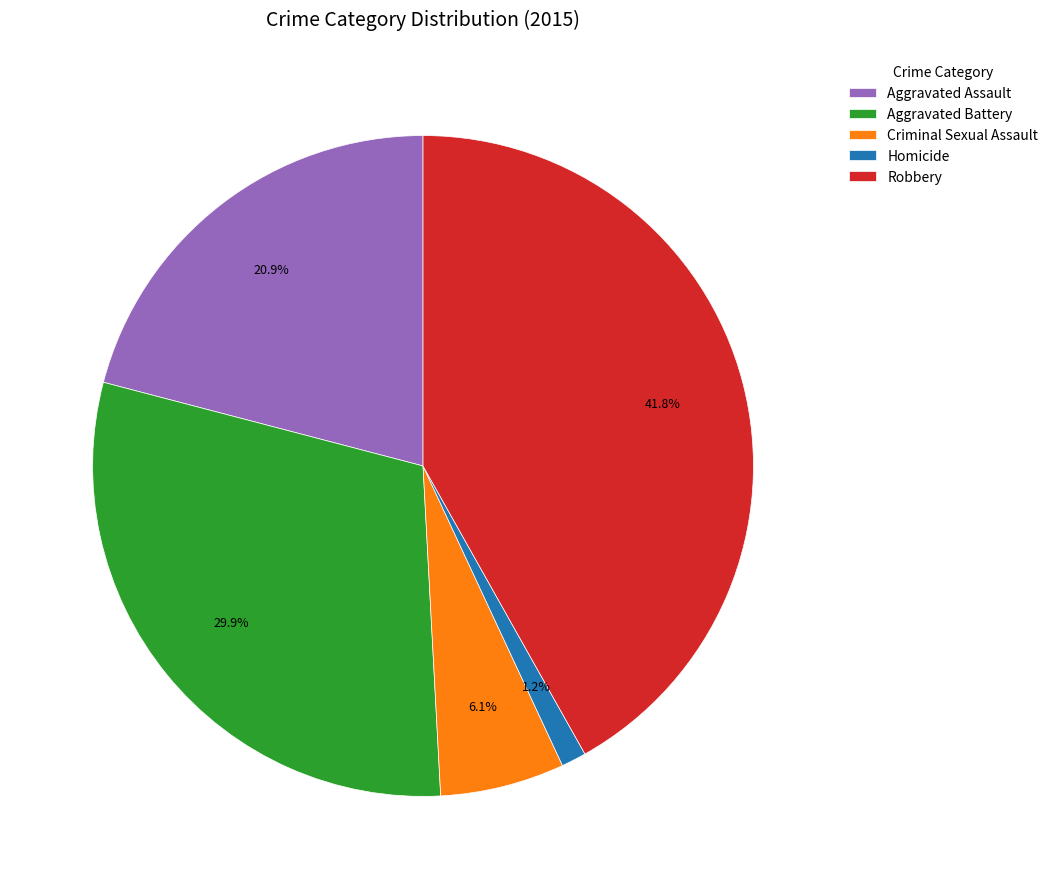

Which slice is the largest?

Robbery